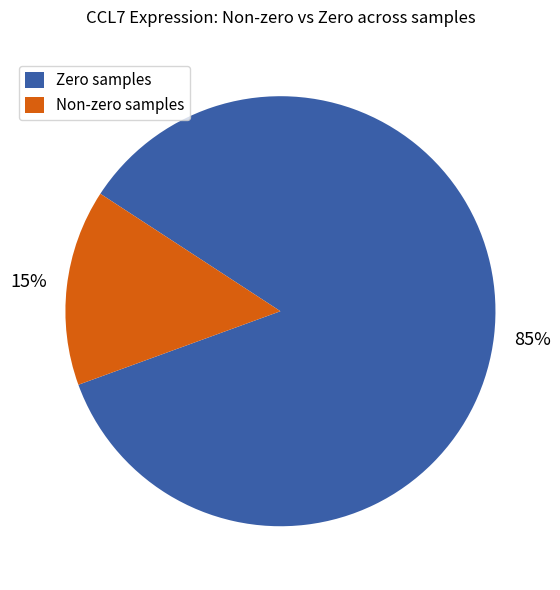

Count the number of slices in the pie.

2